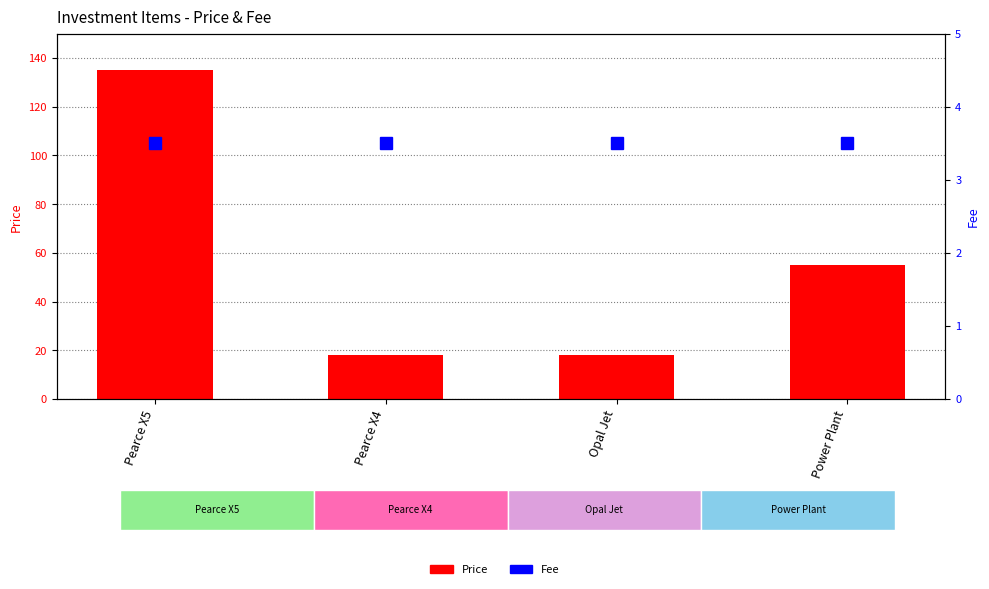

Reading left to right, extract all data points from this chart.

Price: Pearce X5=135.0	Pearce X4=18.0	Opal Jet=18.0	Power Plant=55.0
Fee: Pearce X5=3.5	Pearce X4=3.5	Opal Jet=3.5	Power Plant=3.5